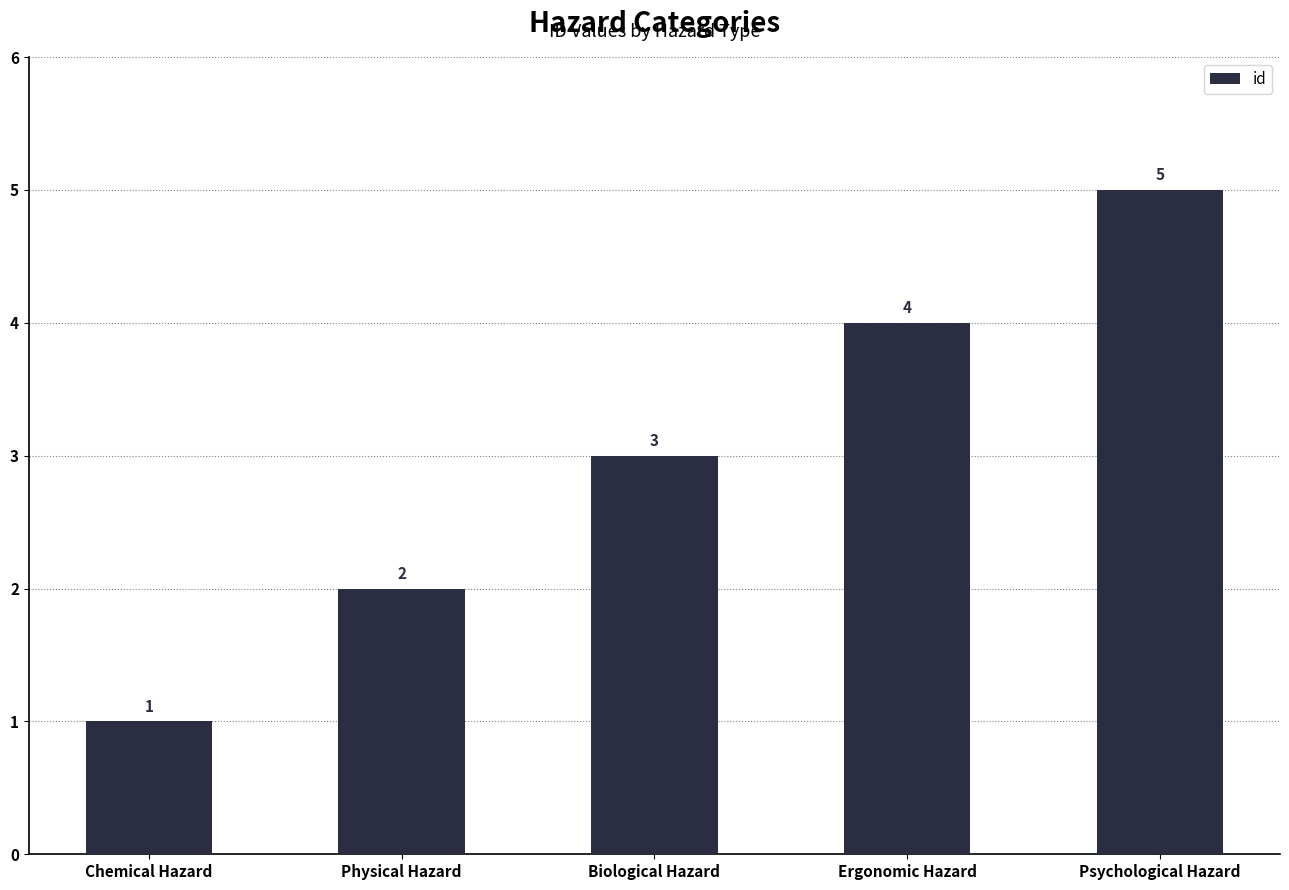

What is the value of the 4th bar from the left?

4